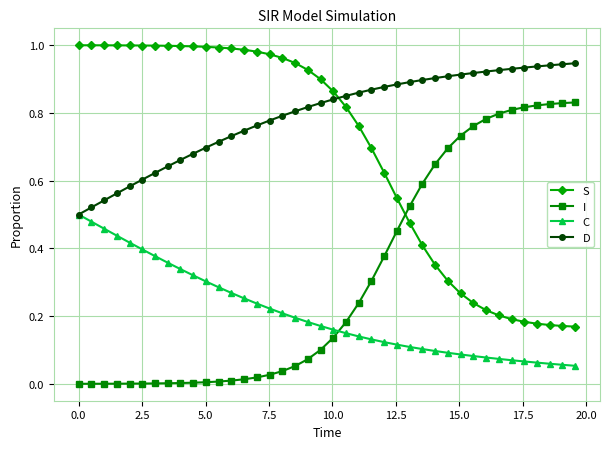

Which series has the largest total across all categories?

D